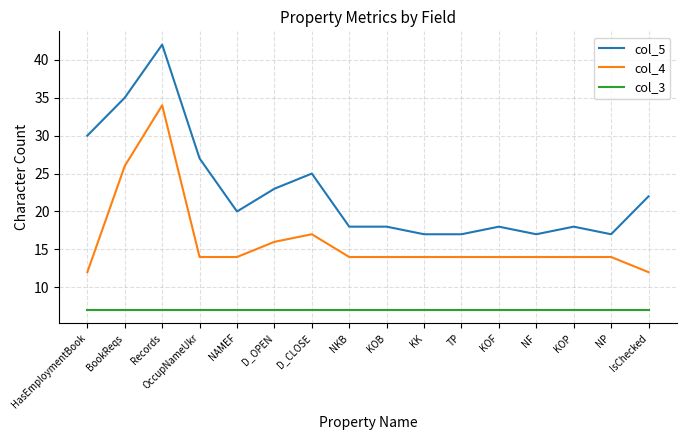

What is the minimum value shown in the chart?

7